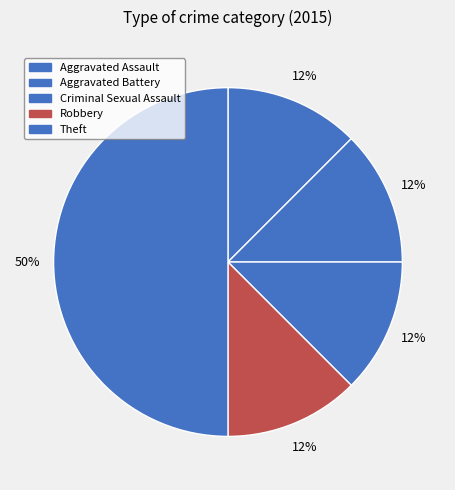

Which slice is the largest?

Theft